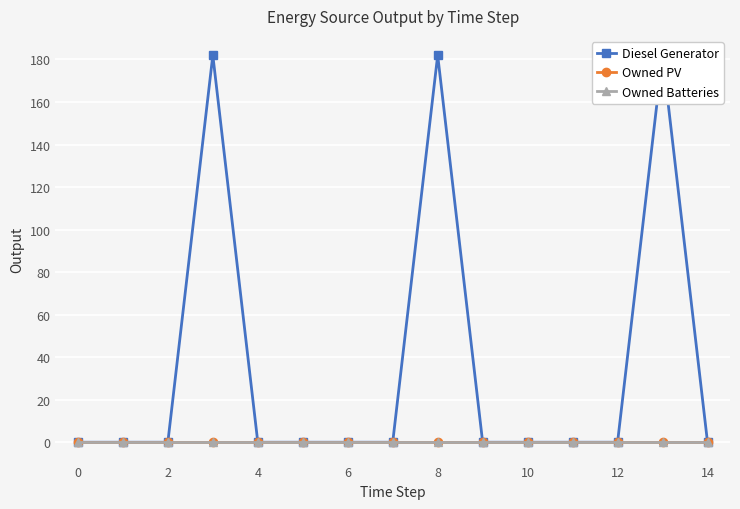

What is the sum of all Diesel Generator values?

546